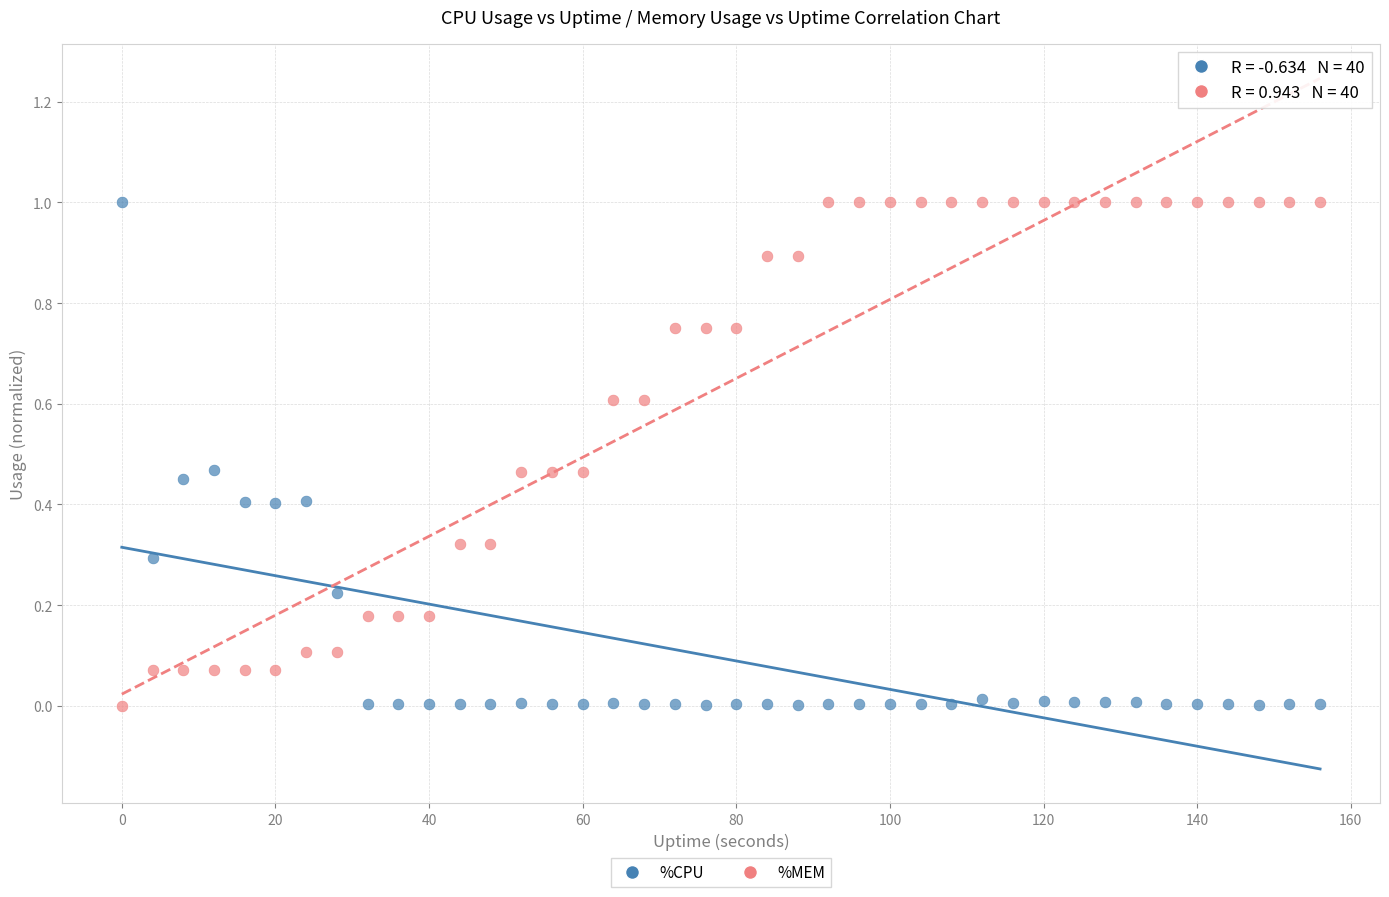

Across all data points, what is the range of X values (max minus min)?

156.0